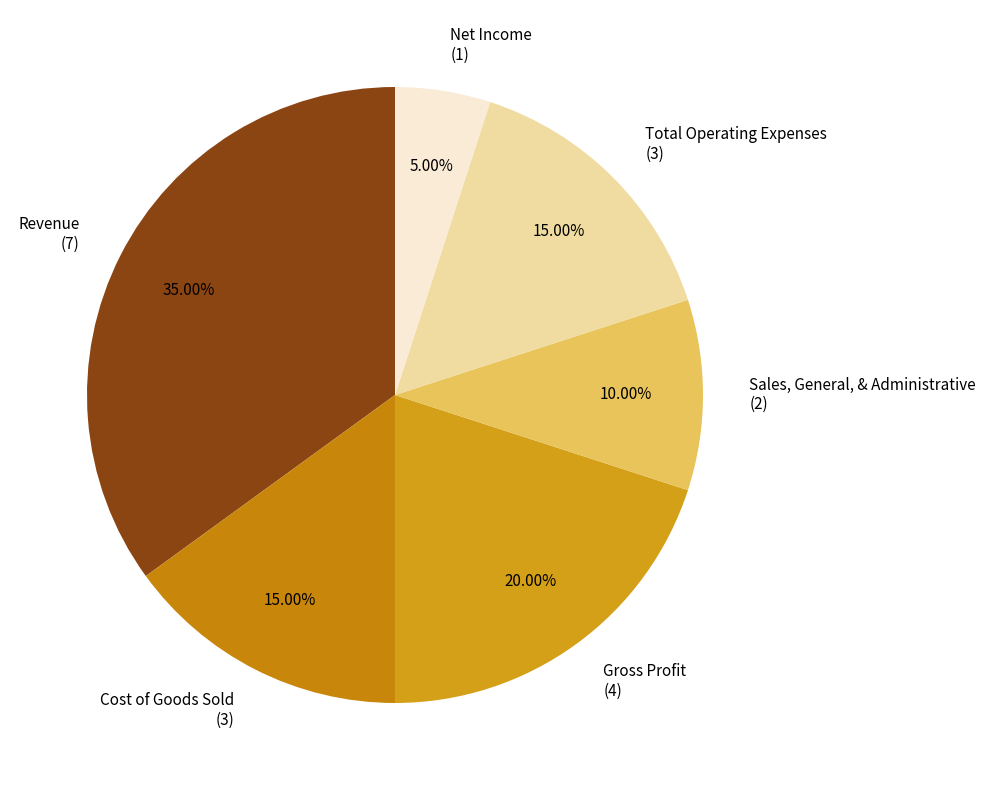

Count the number of slices in the pie.

6